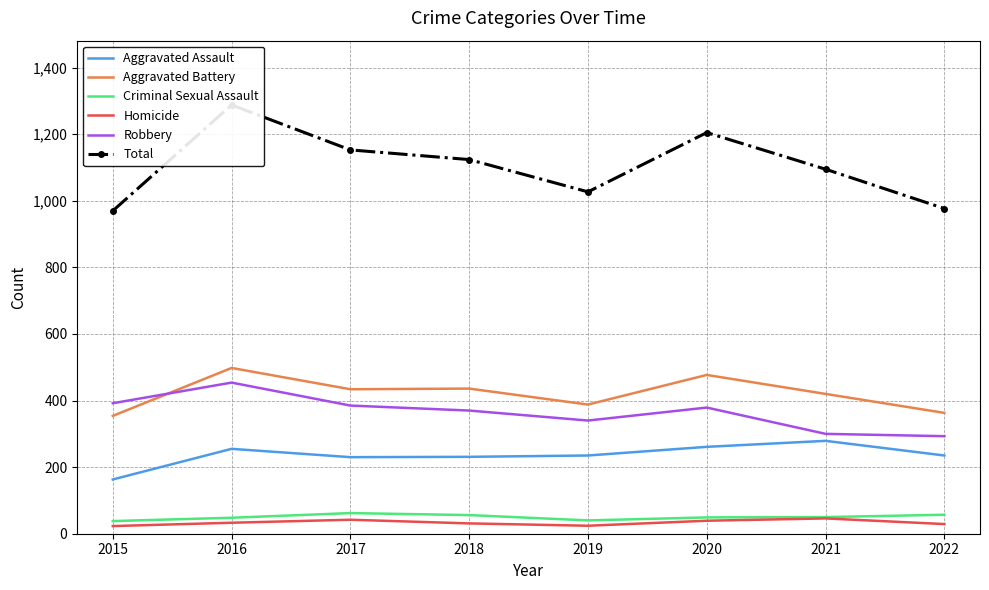

Rank the series by their maximum value, from lowest to highest.

Homicide, Criminal Sexual Assault, Aggravated Assault, Robbery, Aggravated Battery, Total